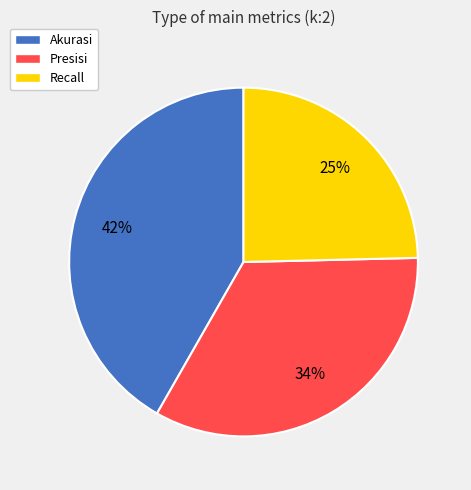

How many slices are in this pie chart?

3